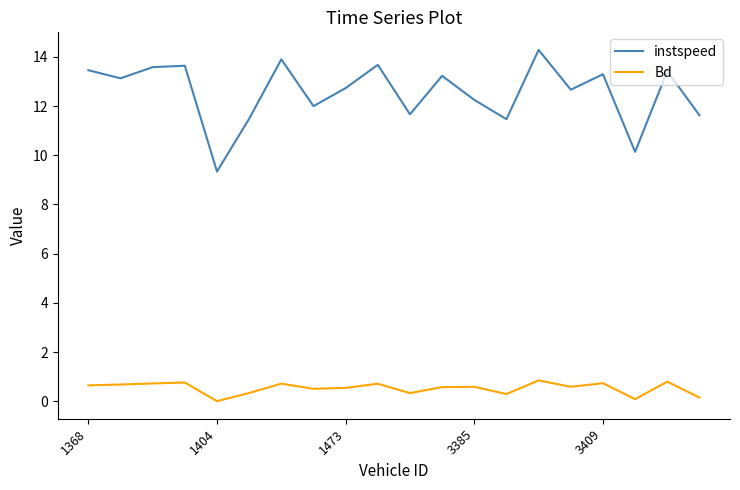

What is the difference between the maximum and minimum values in the instspeed series?

4.9